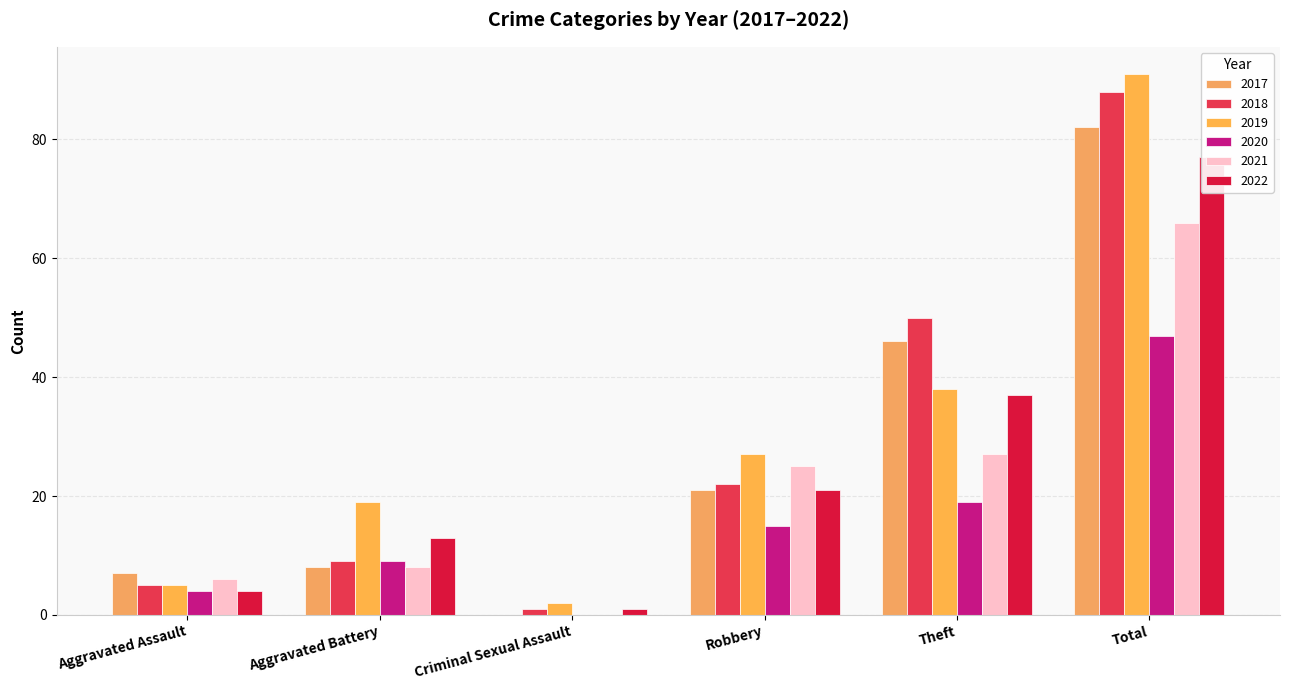

At which category is the sum across all series the highest?

Total